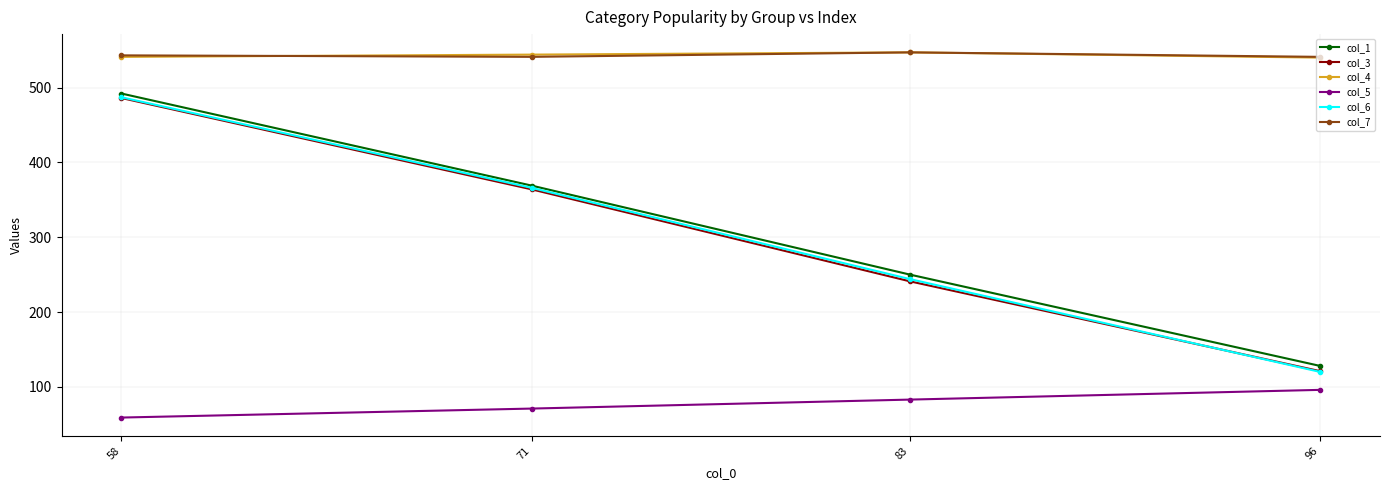

What is the maximum value shown in the chart?

547